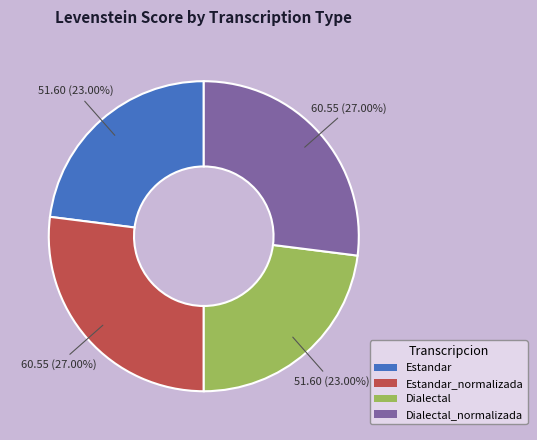

Which has a higher value, Estandar_normalizada or Estandar?

Estandar_normalizada